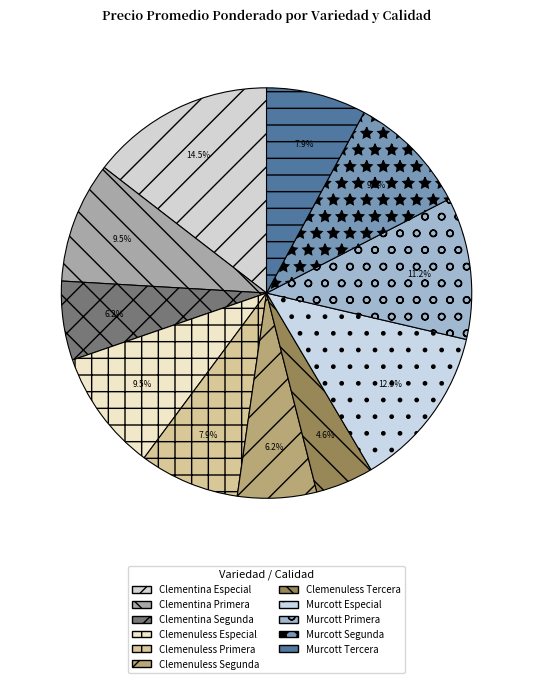

Does Clemenuless Especial represent more than half of the total?

No